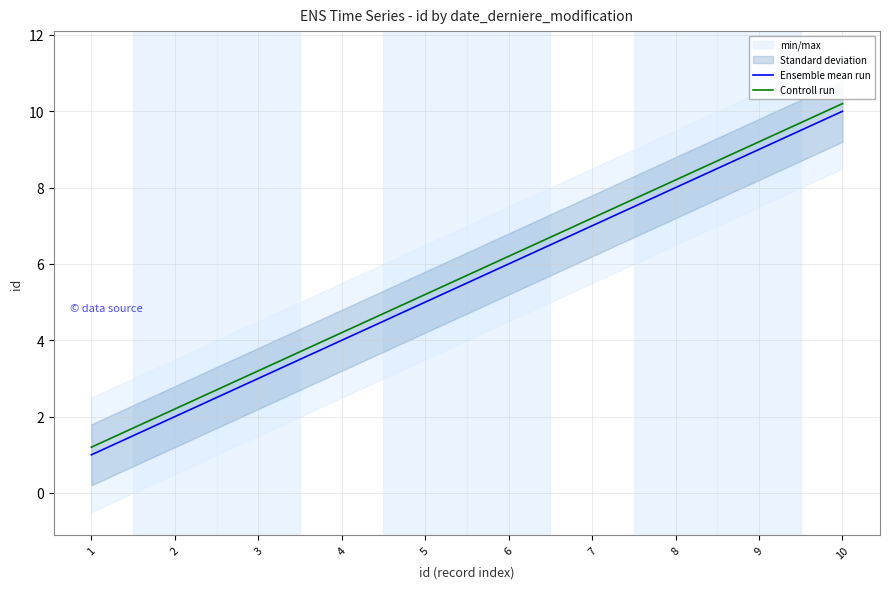

What is the smallest value displayed?

1.0